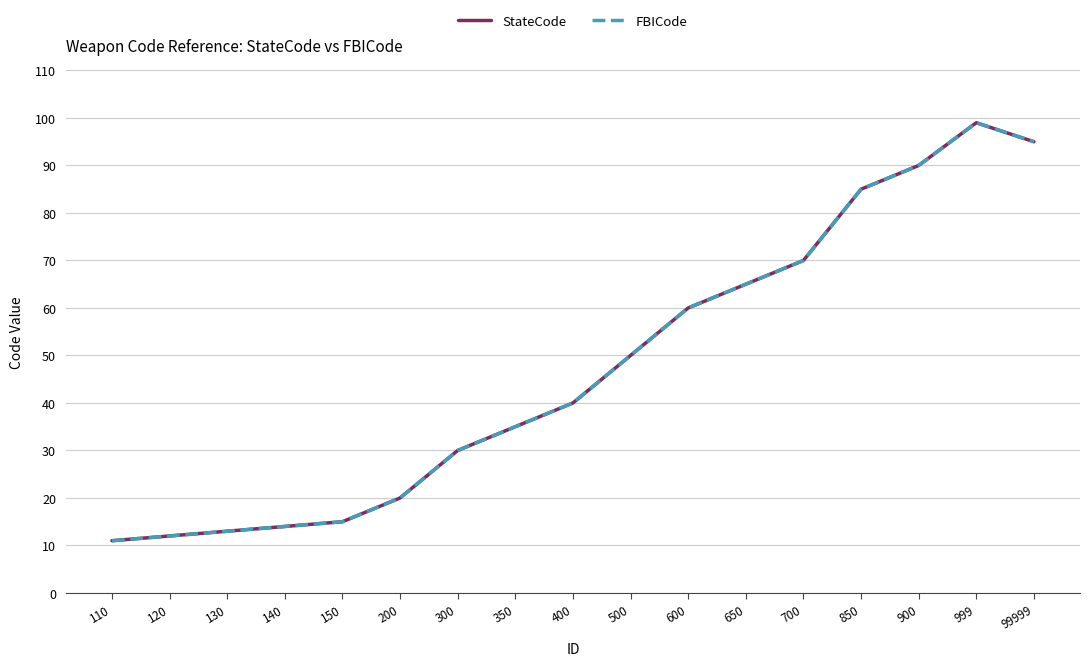

At which label does FBICode first exceed 40?

500